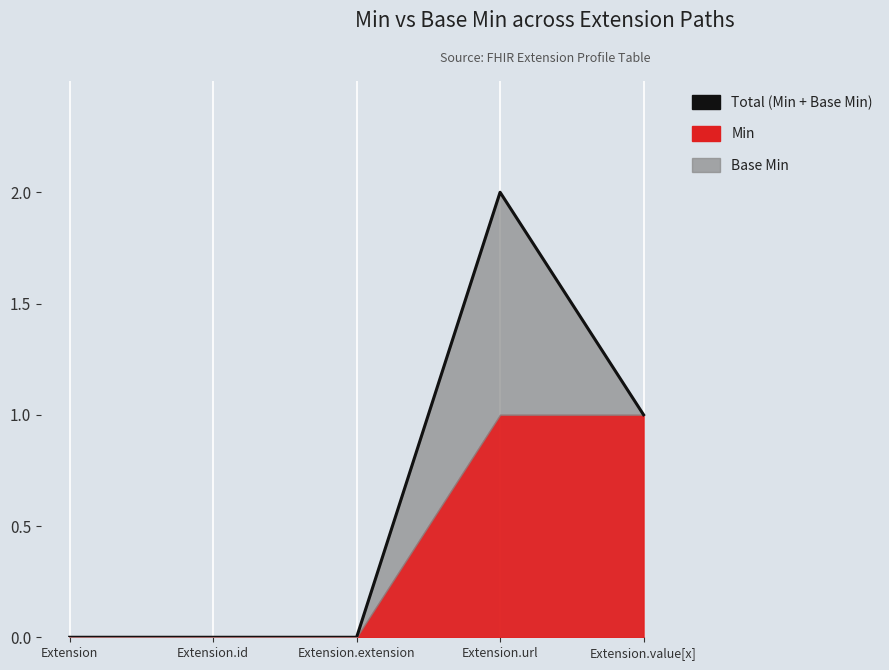

List the labels in order of value, largest first.

Extension.url, Extension.value[x], Extension, Extension.id, Extension.extension